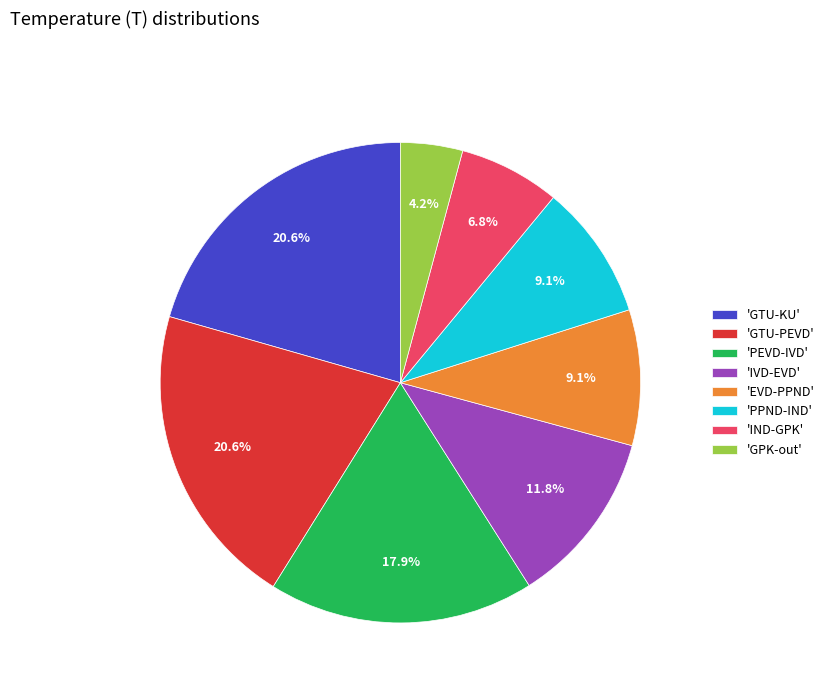

Which slice is the smallest?

'GPK-out'